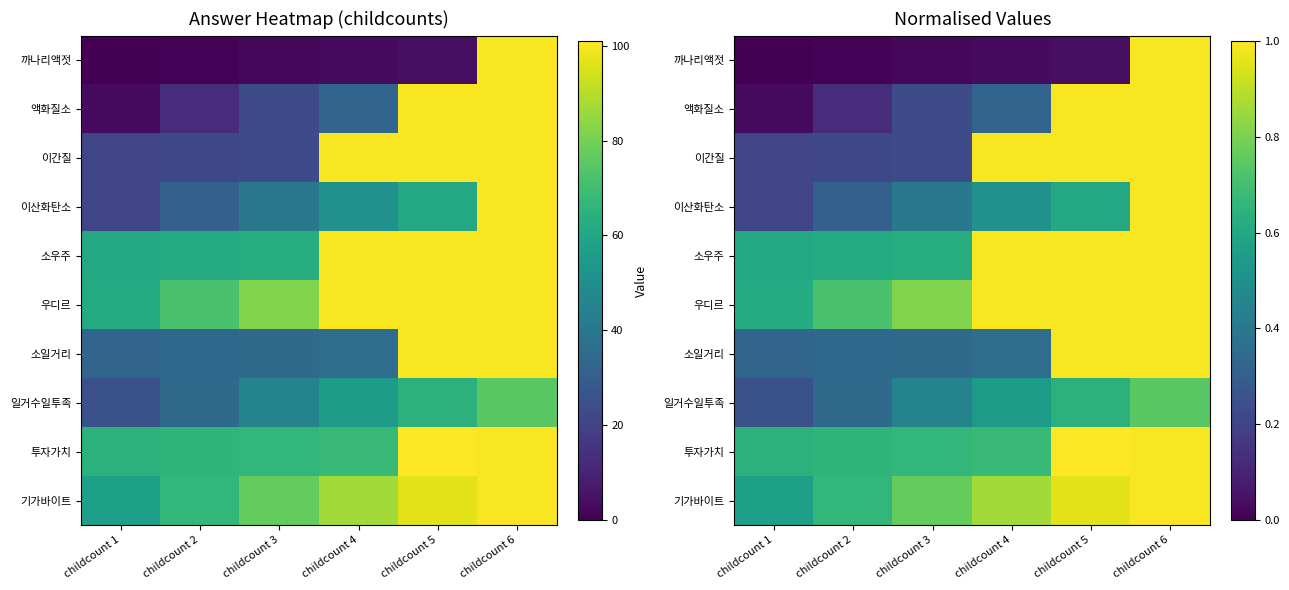

True or false: 일거수일투족 has a value of 0.6 at childcount 2.

False